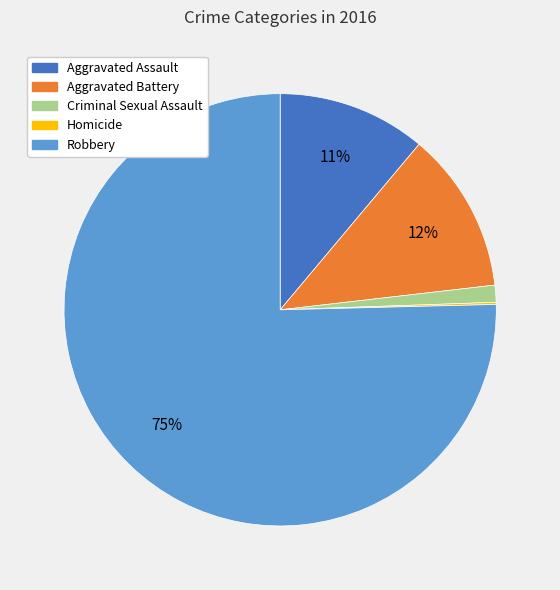

Which category has the biggest portion of the pie?

Robbery